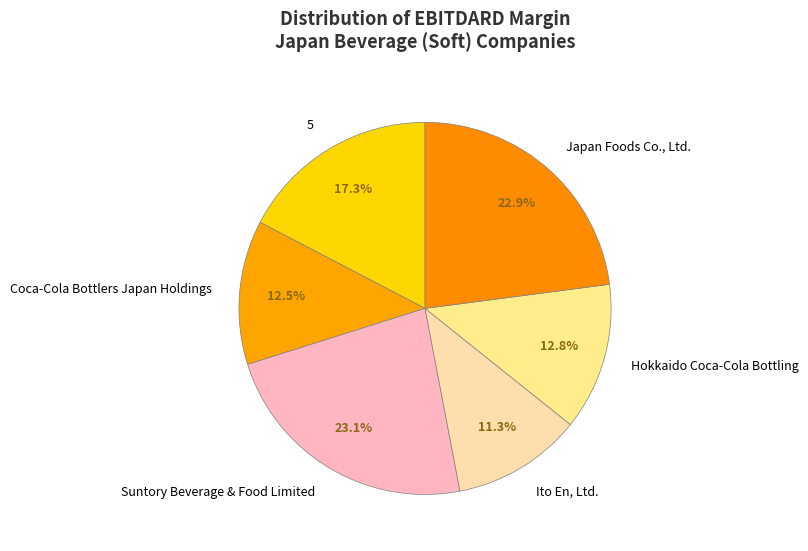

The Japan Foods Co., Ltd. slice represents 23% of the pie. True or false?

True